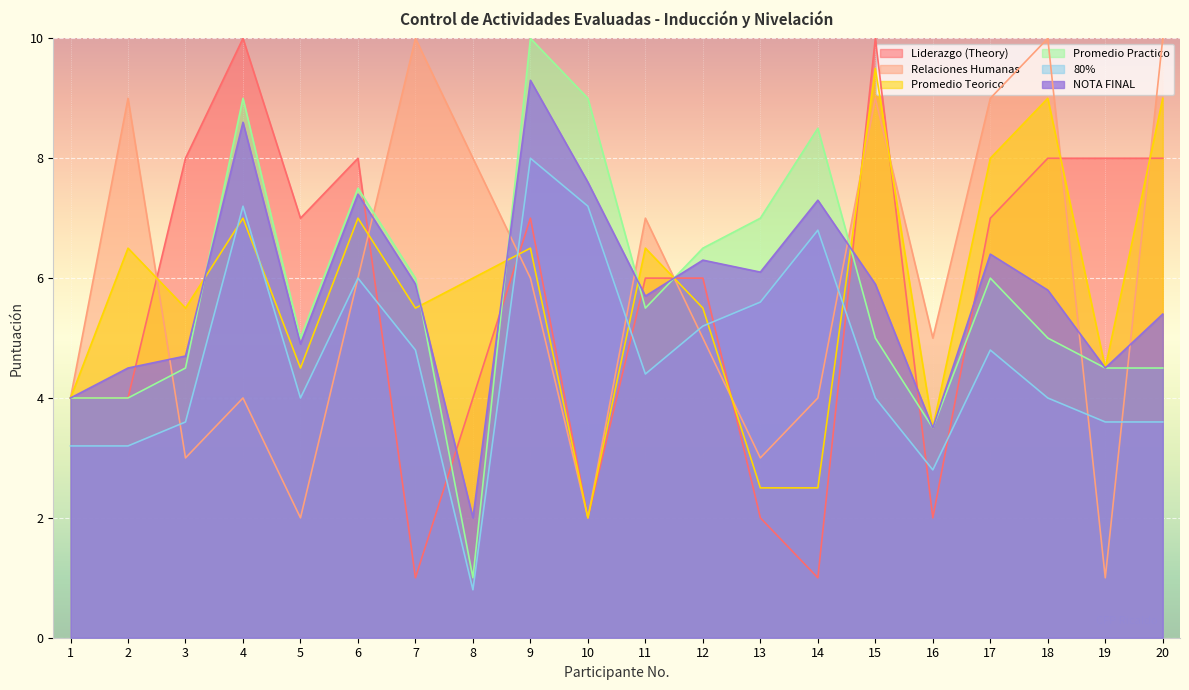

How many lines are shown in the chart?

6